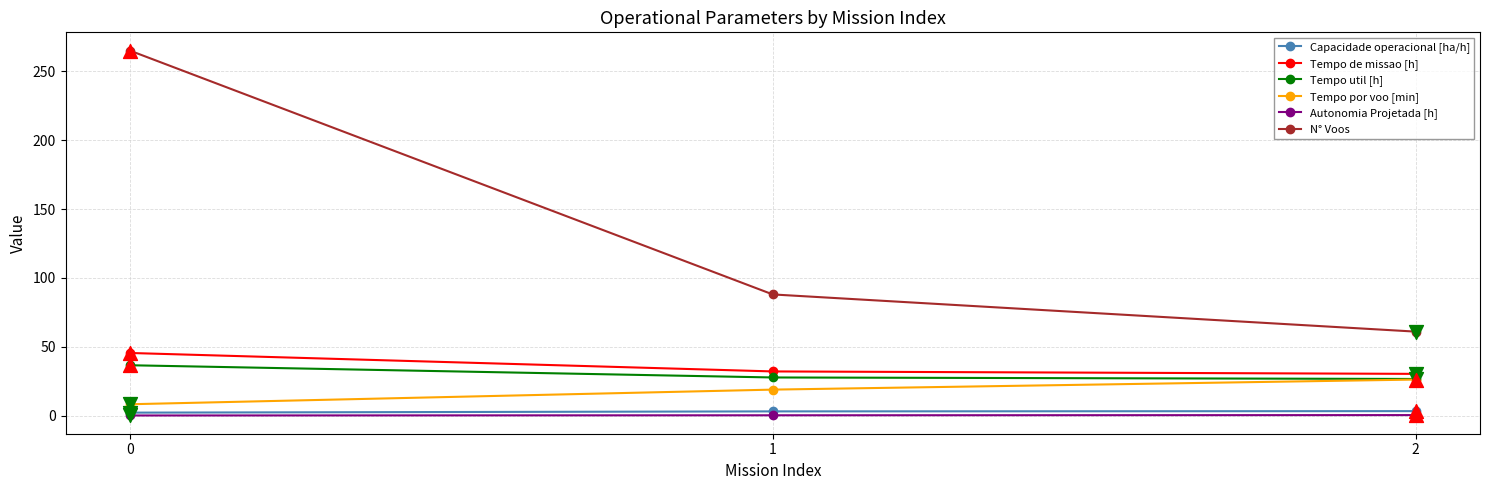

What is the total value across all series at 1?

170.1